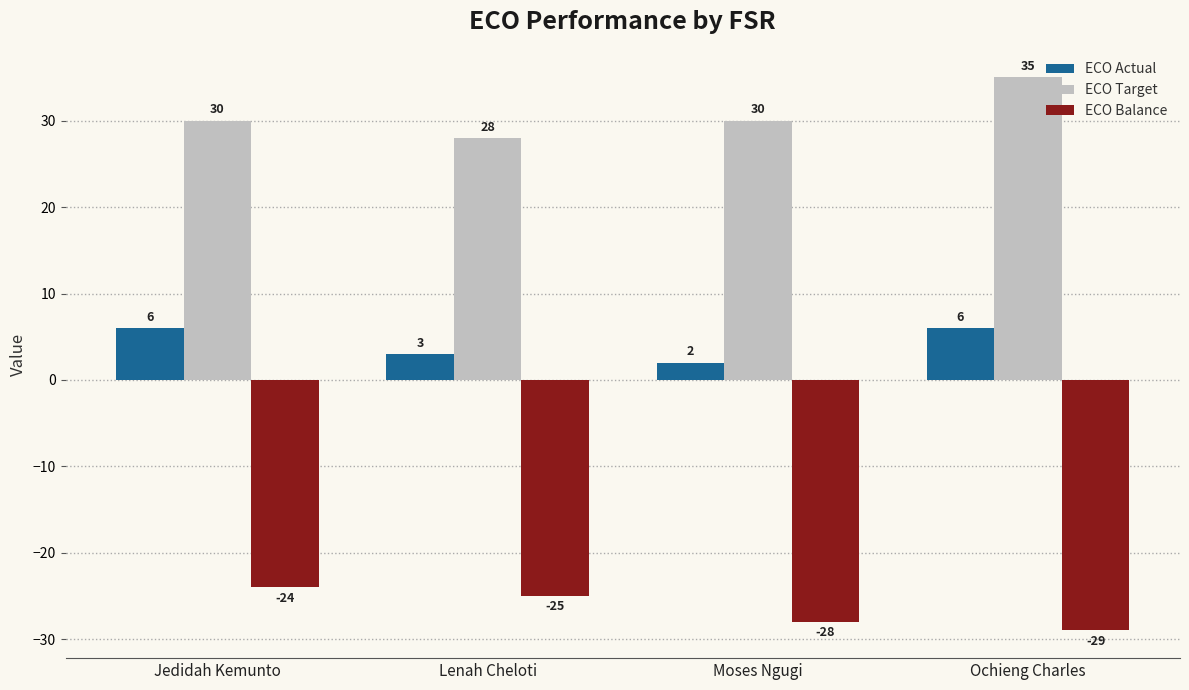

What is the spread (max minus min) of values at Lenah Cheloti?

53